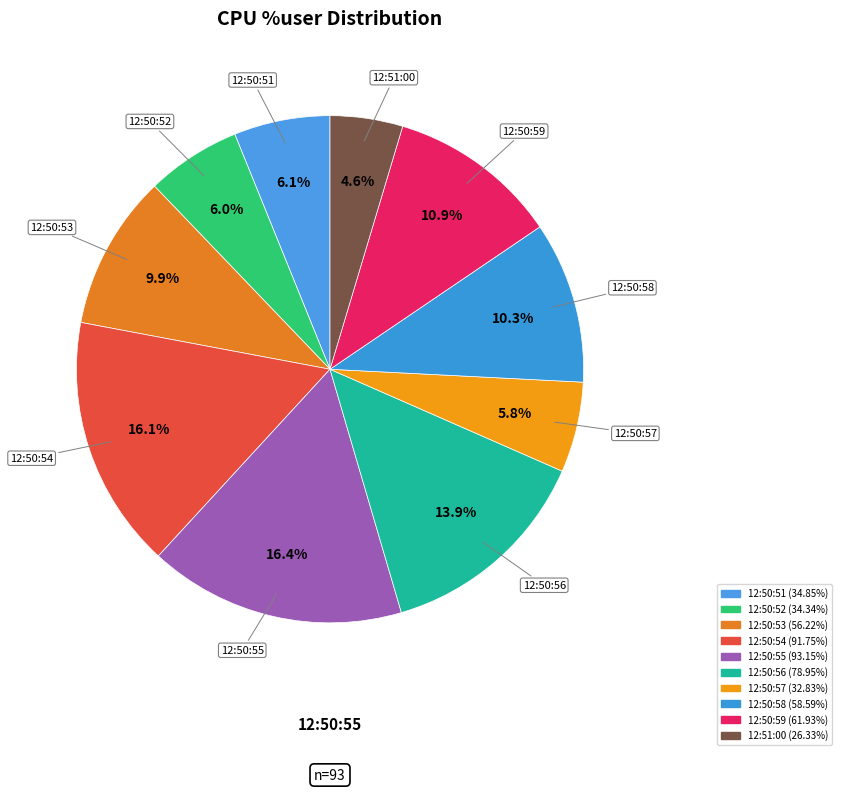

How many segments does this pie chart have?

10